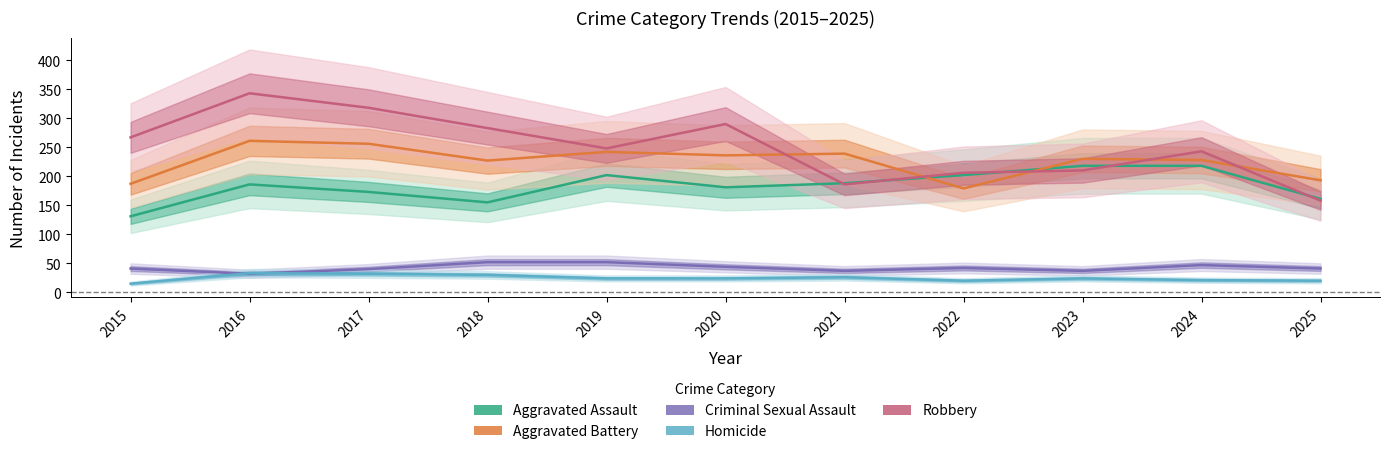

What is the value of the Aggravated Battery point at the 6th from the left?

236